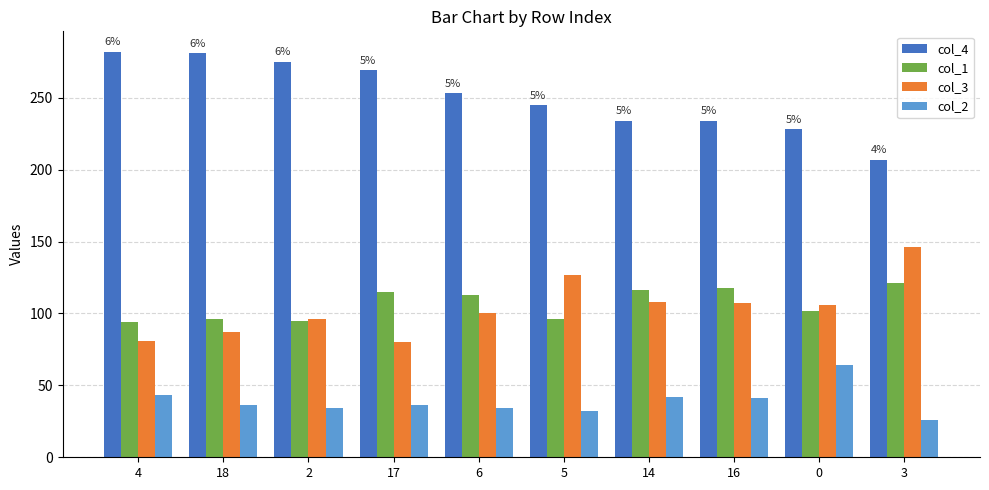

True or false: col_4 has a value of 50 at 16.

False